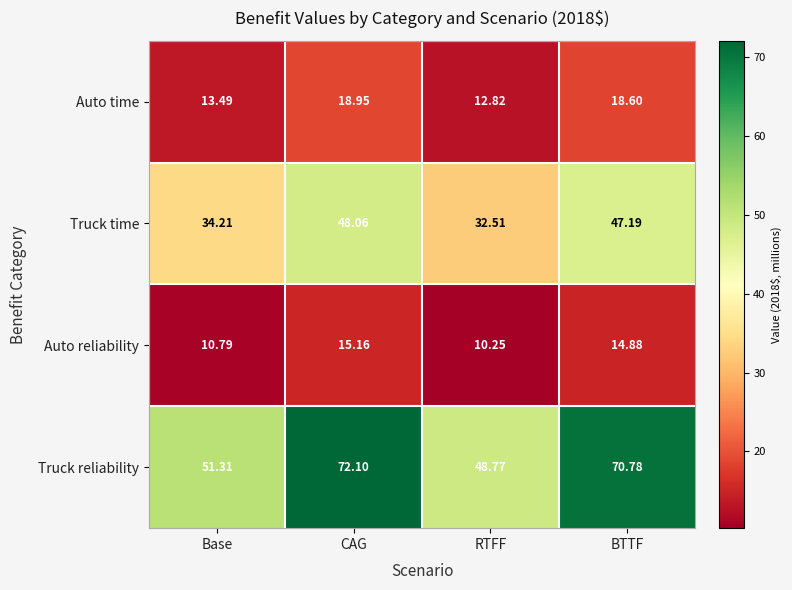

At which label does Truck reliability reach its minimum?

RTFF